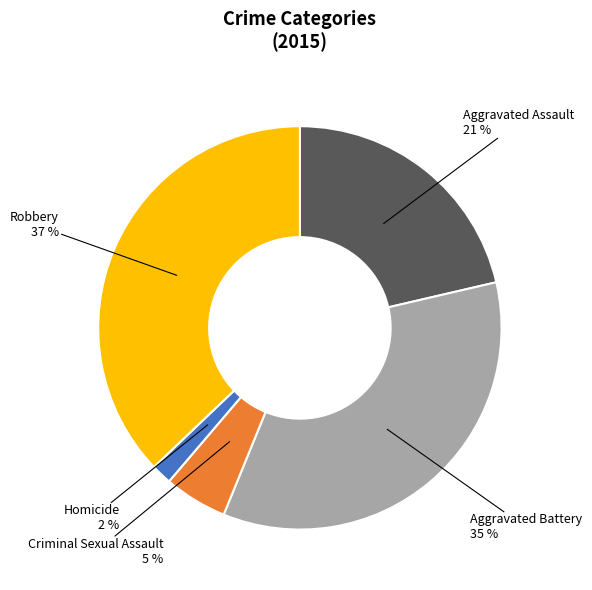

To the nearest percent, what is the difference between the largest and smallest slice percentages?

35%